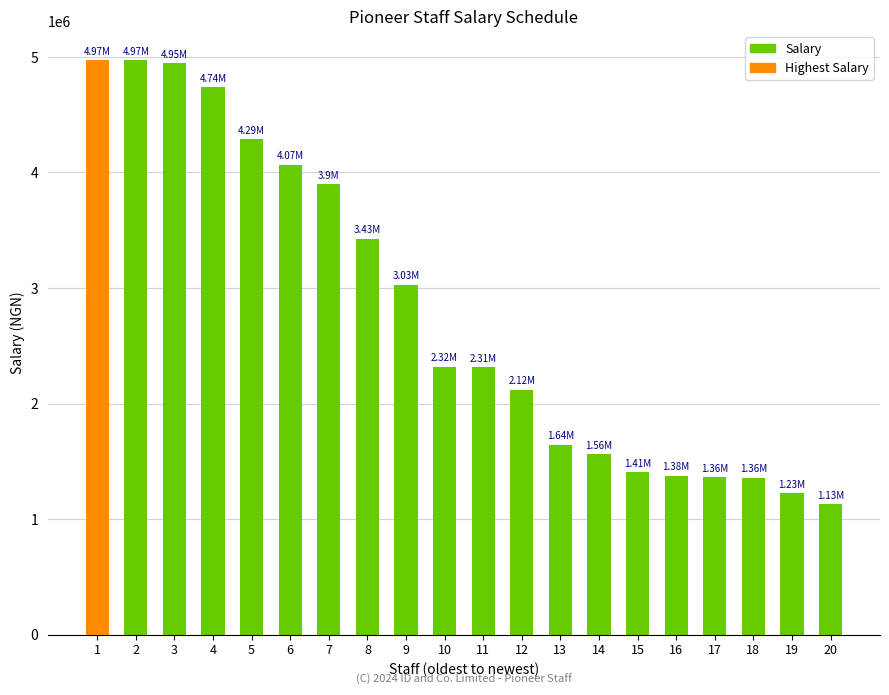

Which has a higher value, 5 or 17?

5